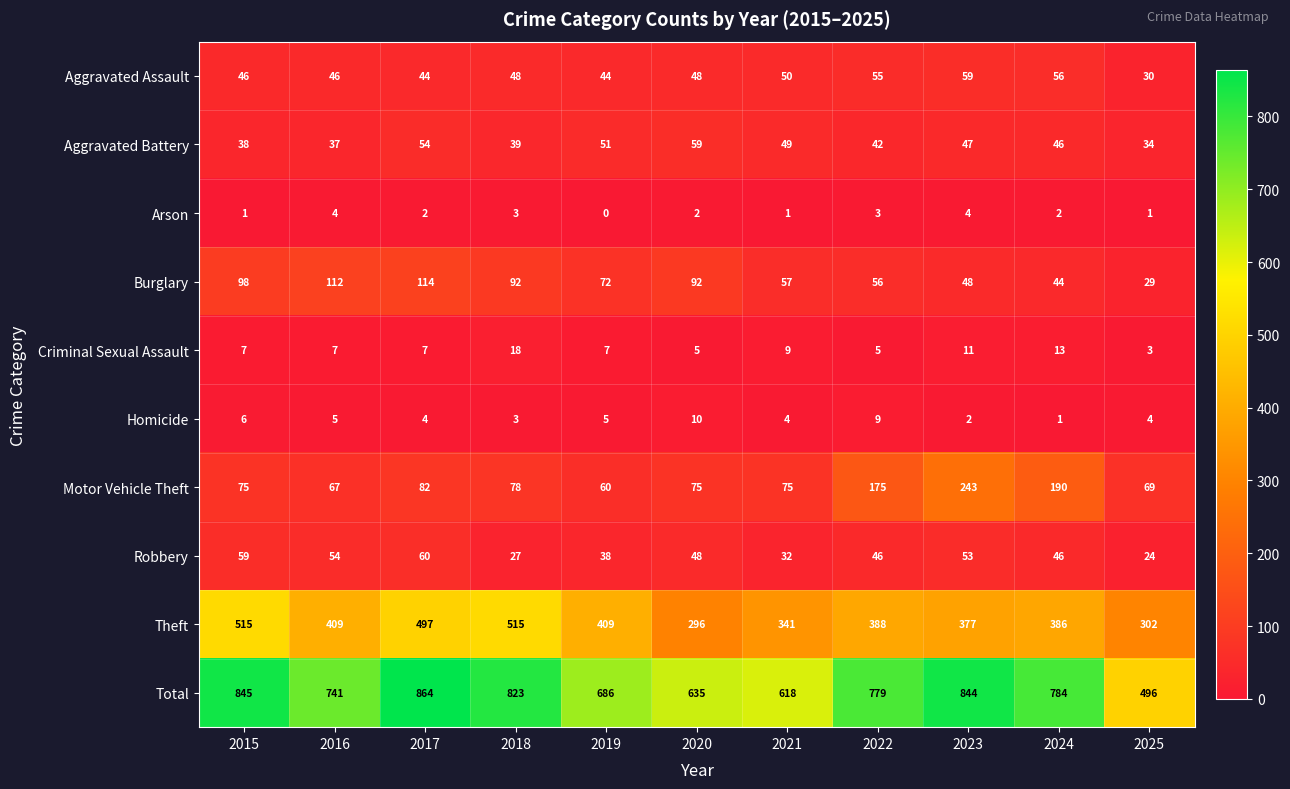

At which category is the sum across all series the highest?

2017